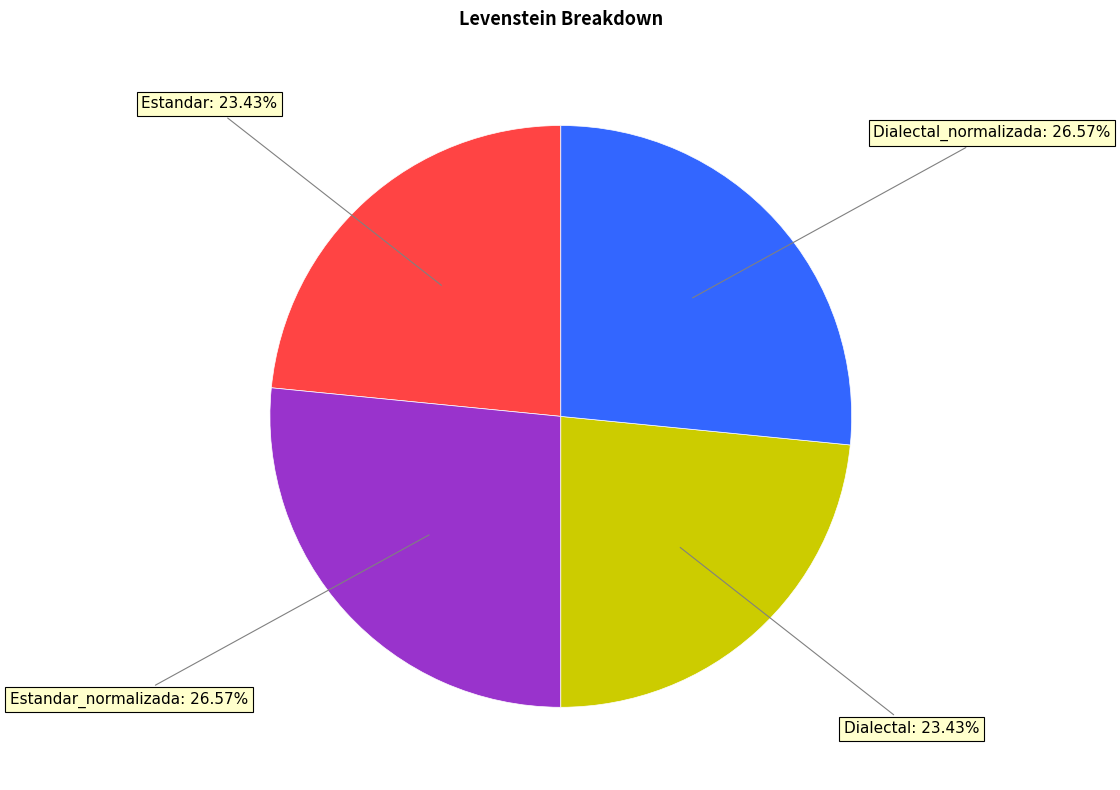

Is there any slice that represents more than half of the pie?

No